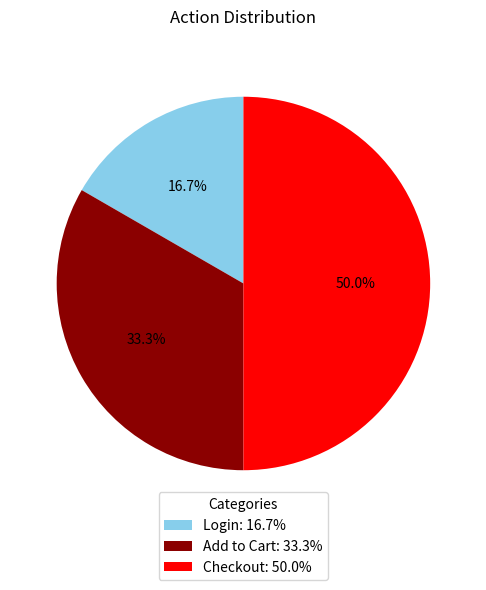

To the nearest percent, what is the average slice percentage?

33%